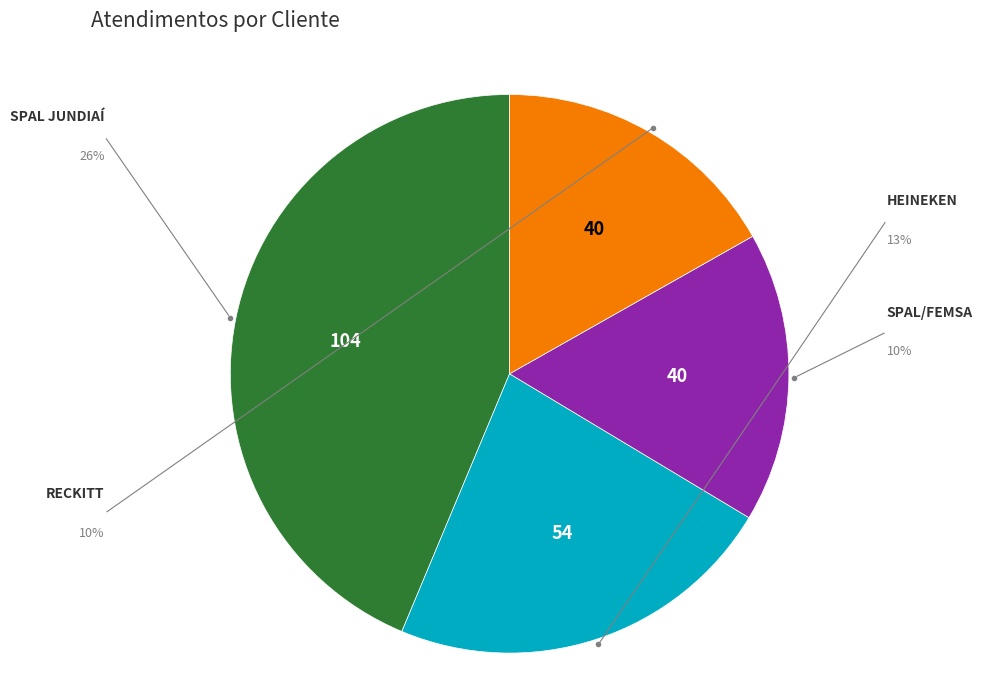

To the nearest percent, what portion does SPAL JUNDIAÍ represent?

44%